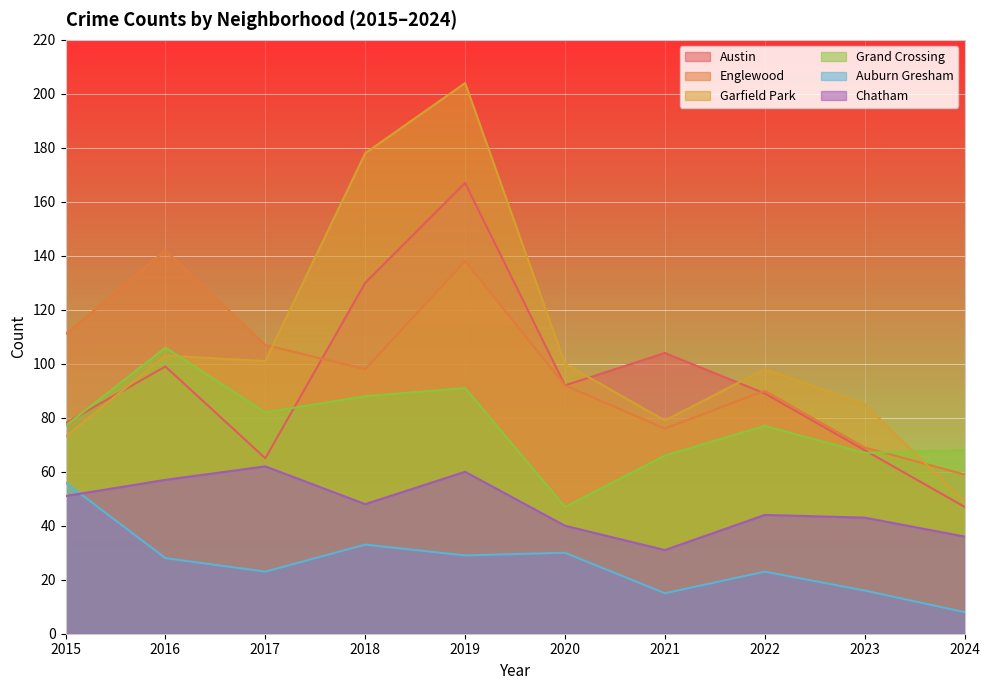

Rank the categories by Chatham value from lowest to highest.

2021, 2024, 2020, 2023, 2022, 2018, 2015, 2016, 2019, 2017